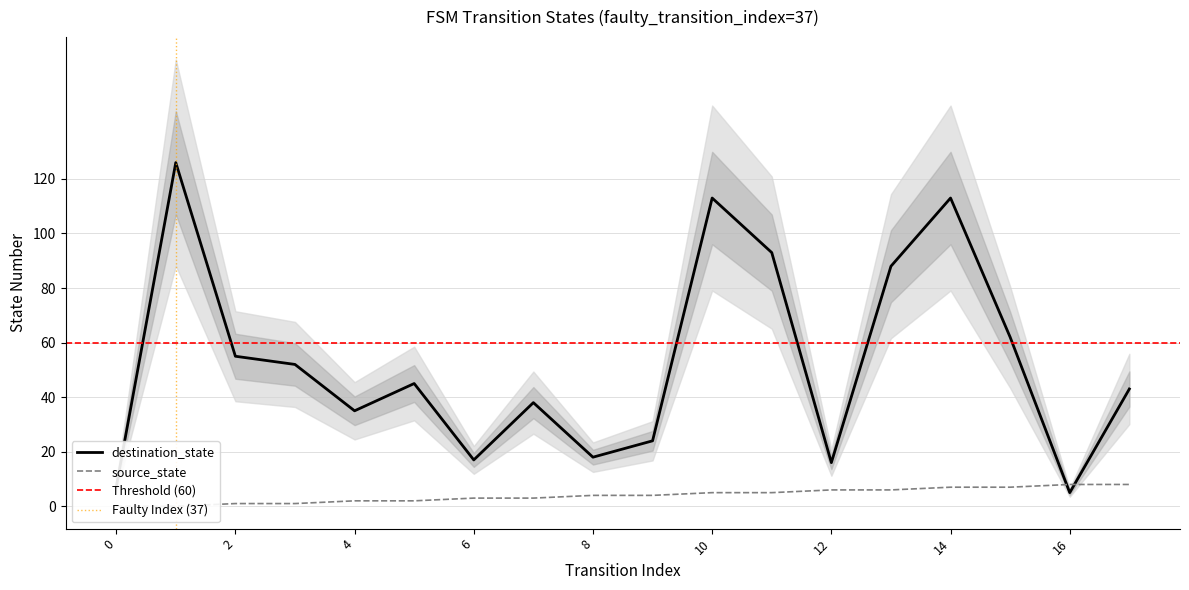

Reading left to right, list all the values displayed in this chart.

source_state: 0	0	1	1	2	2	3	3	4	4	5	5	6	6	7	7	8	8
destination_state: 7	126	55	52	35	45	17	38	18	24	113	93	16	88	113	62	5	43